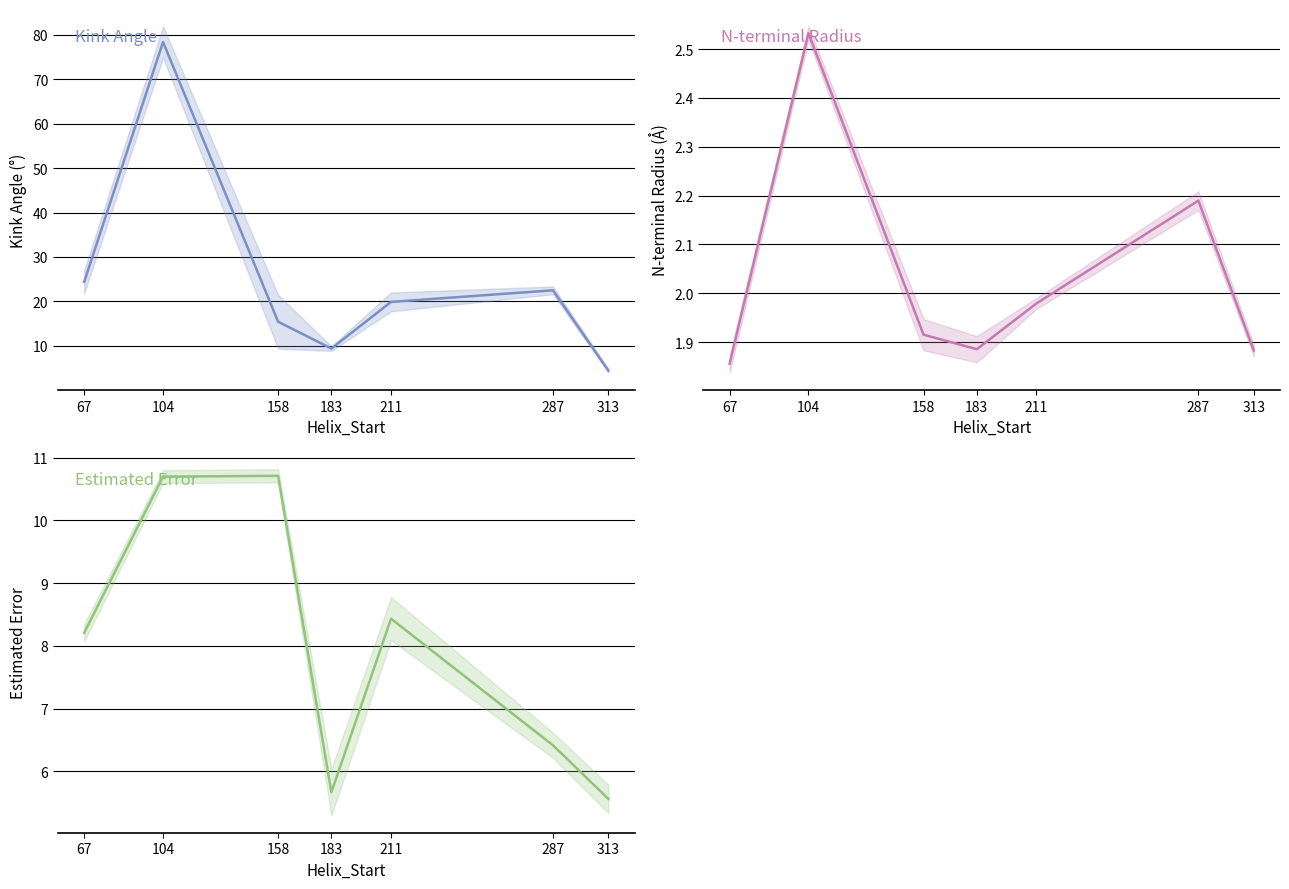

List the series in order of their peak value, highest first.

Kink_Angle, Estimated_Error, n_radius